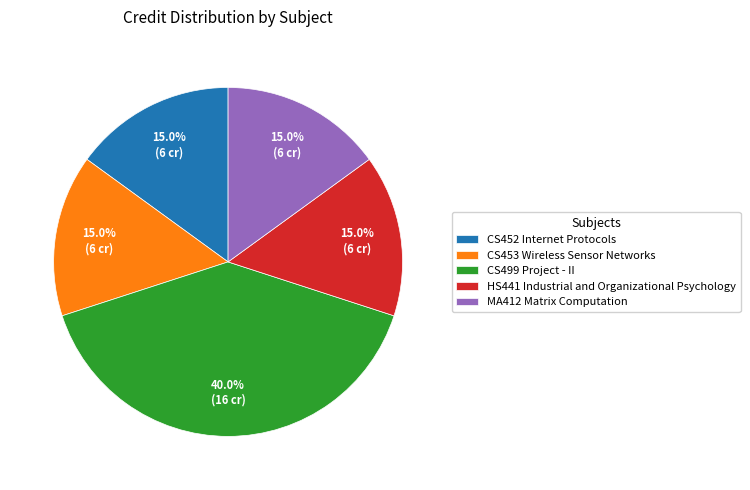

What is the ratio of the value at CS499 Project - II to the value at MA412 Matrix Computation?

2.7